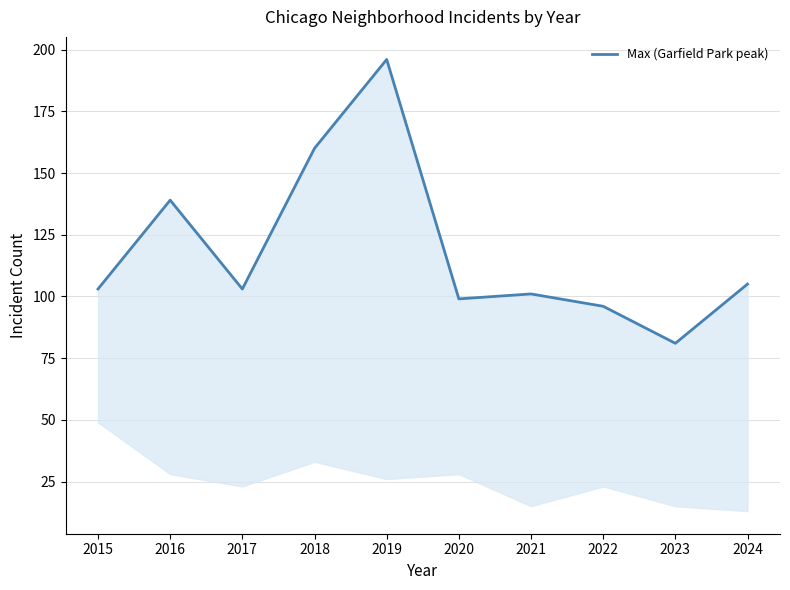

Approximately how many times larger is the value at 2015 compared to 2016?

0.7